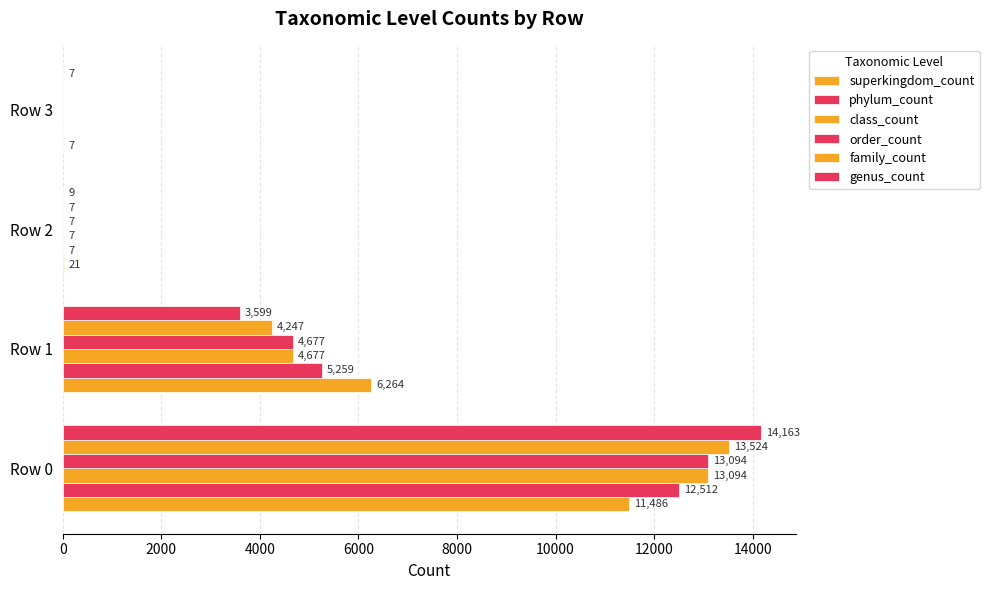

What is the sum of all class_count values?

17778